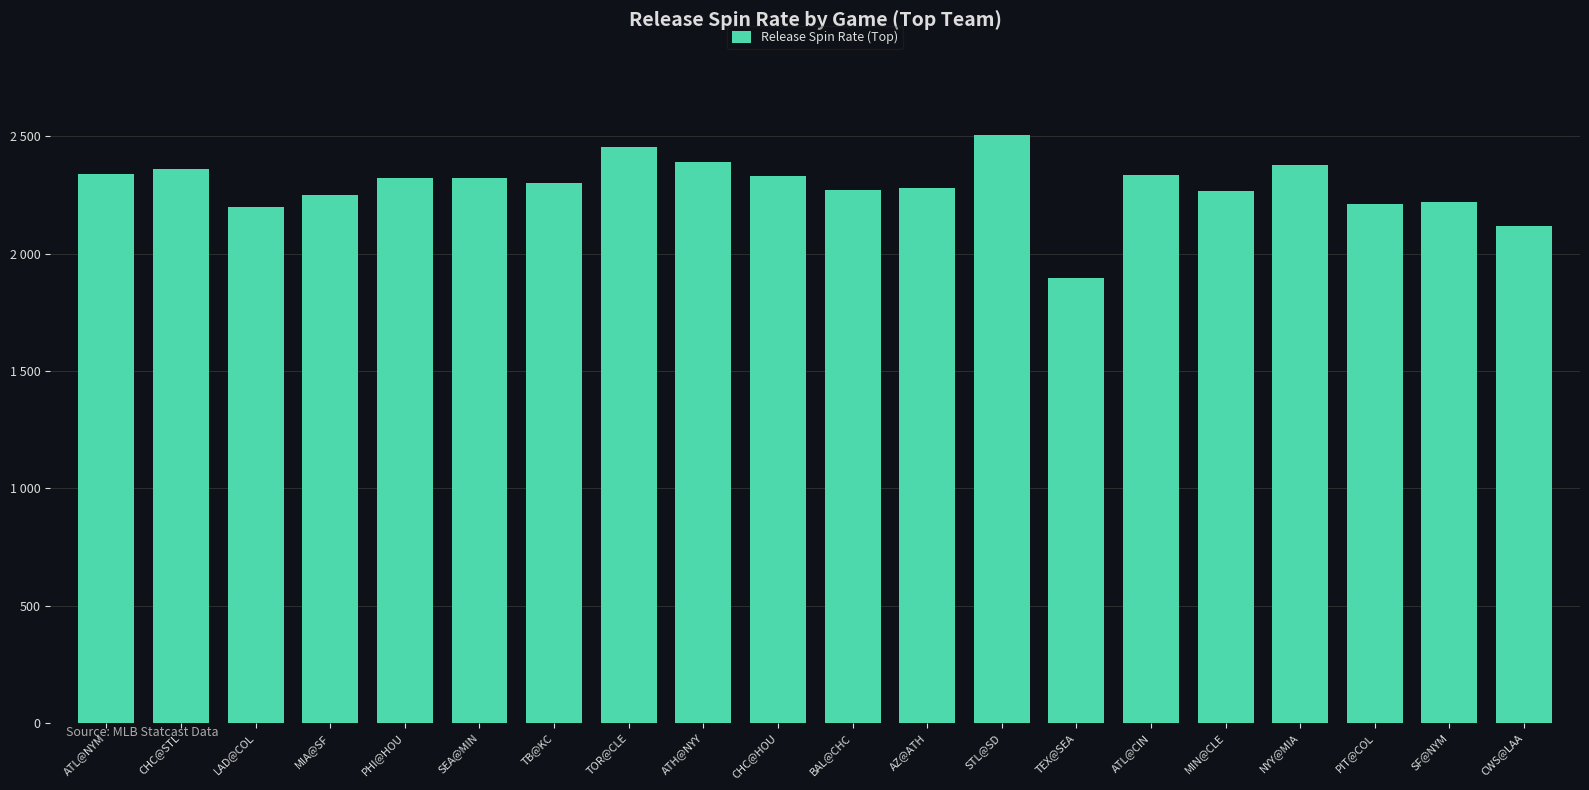

Does the chart contain any negative values?

No